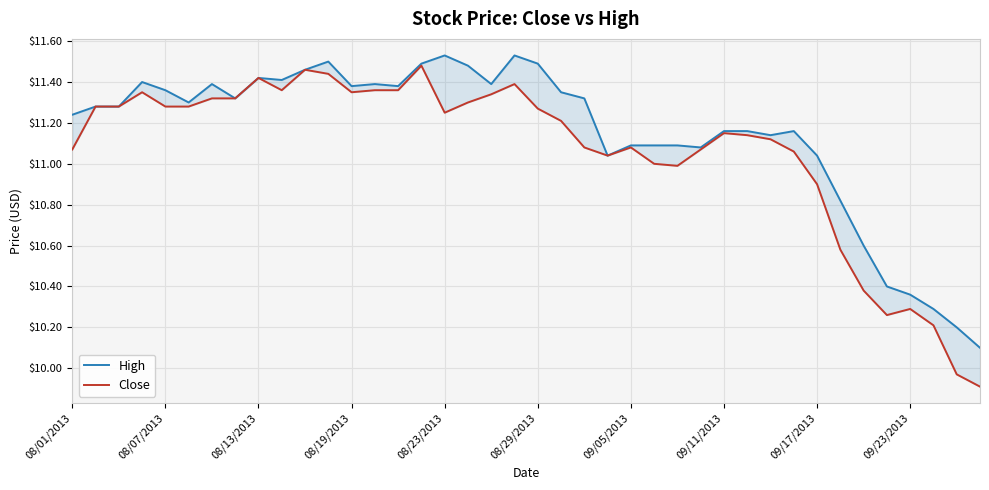

In Close, how many points are lower than both neighbors (excluding endpoints)?

6